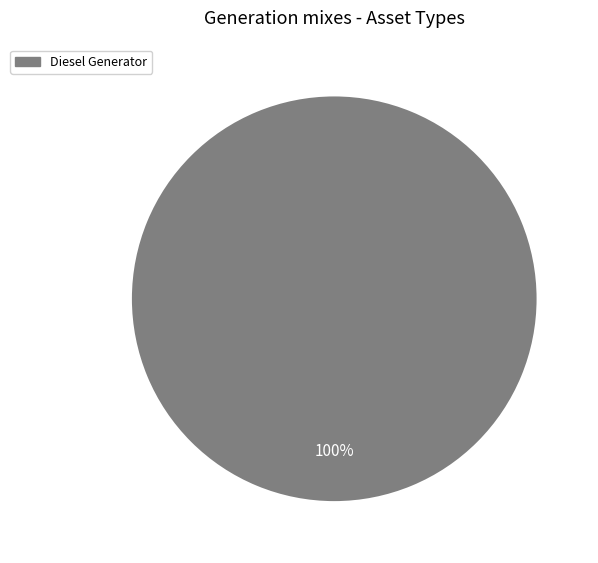

Is there any slice that represents more than half of the pie?

Yes